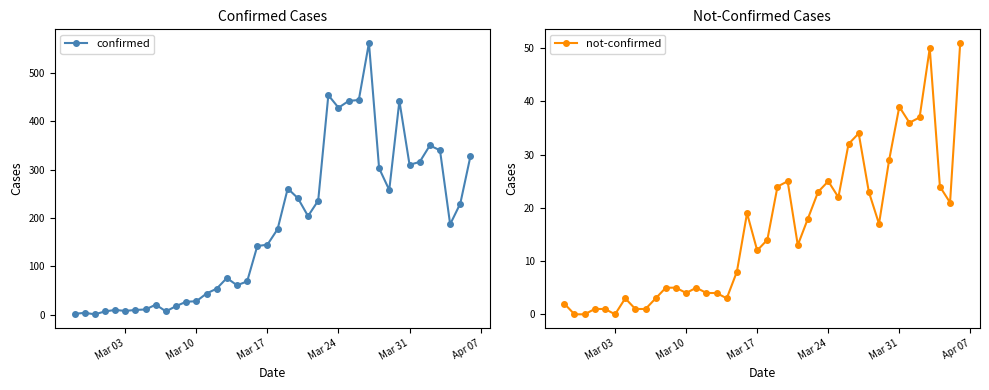

The value of not-confirmed at Mar 17 is 12. True or false?

True